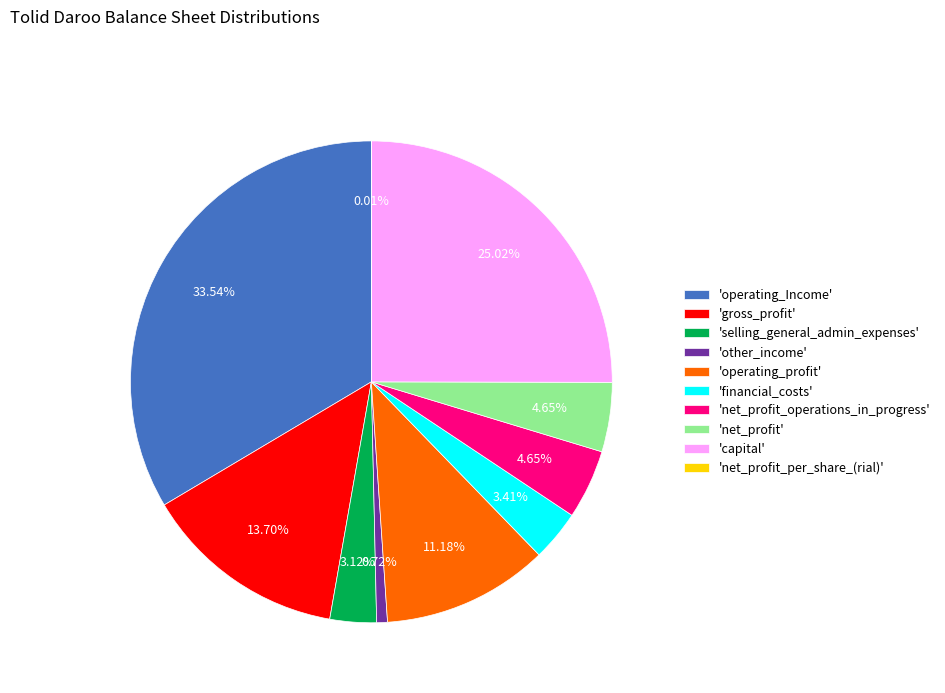

Is there a majority slice in this chart?

No